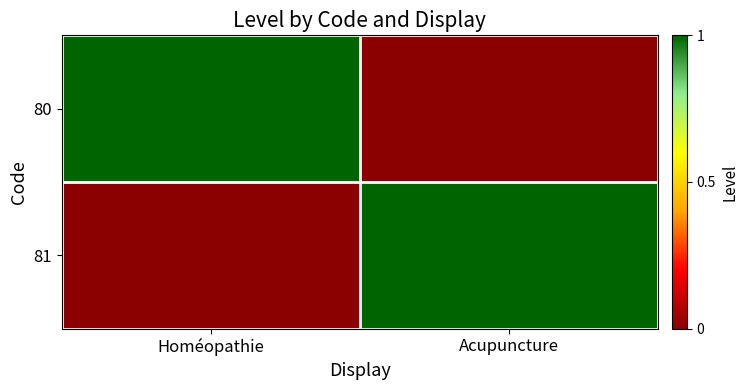

What is the difference between the highest and lowest values at Acupuncture?

1